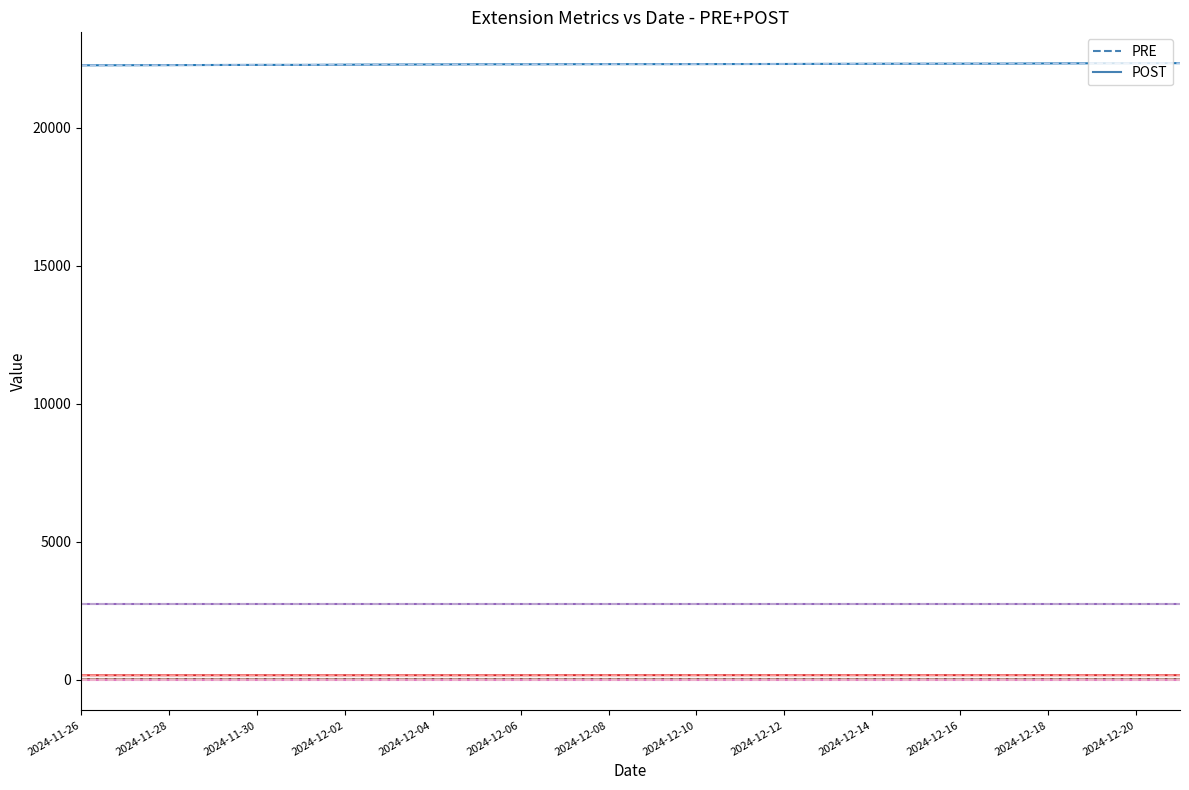

Is this an area chart (filled region under the line)?

No